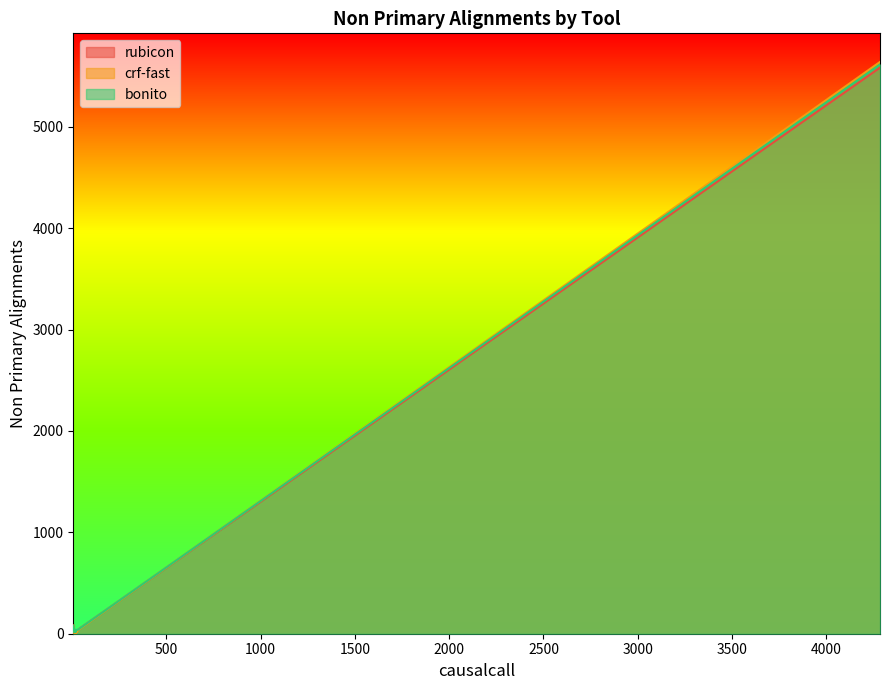

Does the chart have visible grid lines?

No